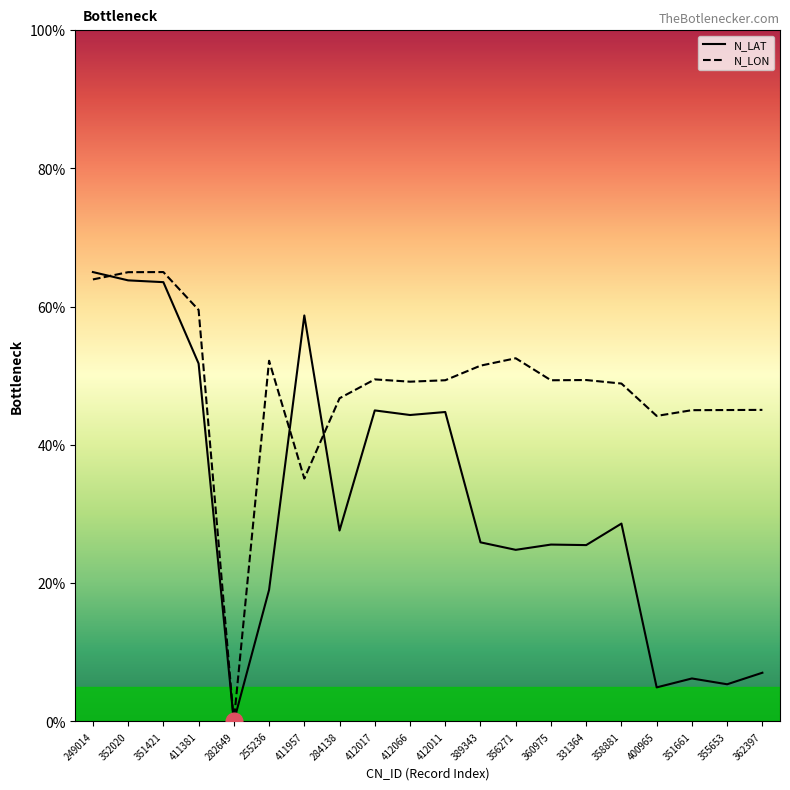

Reading right to left, what are all the values shown in this chart?

N_LAT: 362397=7.0	355653=5.4	351661=6.2	400965=4.9	358881=28.6	331364=25.5	360975=25.6	356271=24.8	389343=25.9	412011=44.8	412066=44.3	412017=45.0	284138=27.6	411957=58.7	255236=19.0	282649=0.0	411381=51.8	351421=63.5	352020=63.8	249014=65.0
N_LON: 362397=45.1	355653=45.0	351661=45.0	400965=44.2	358881=48.9	331364=49.4	360975=49.3	356271=52.5	389343=51.5	412011=49.3	412066=49.1	412017=49.5	284138=46.7	411957=35.1	255236=52.2	282649=0.0	411381=59.5	351421=65.0	352020=65.0	249014=63.9